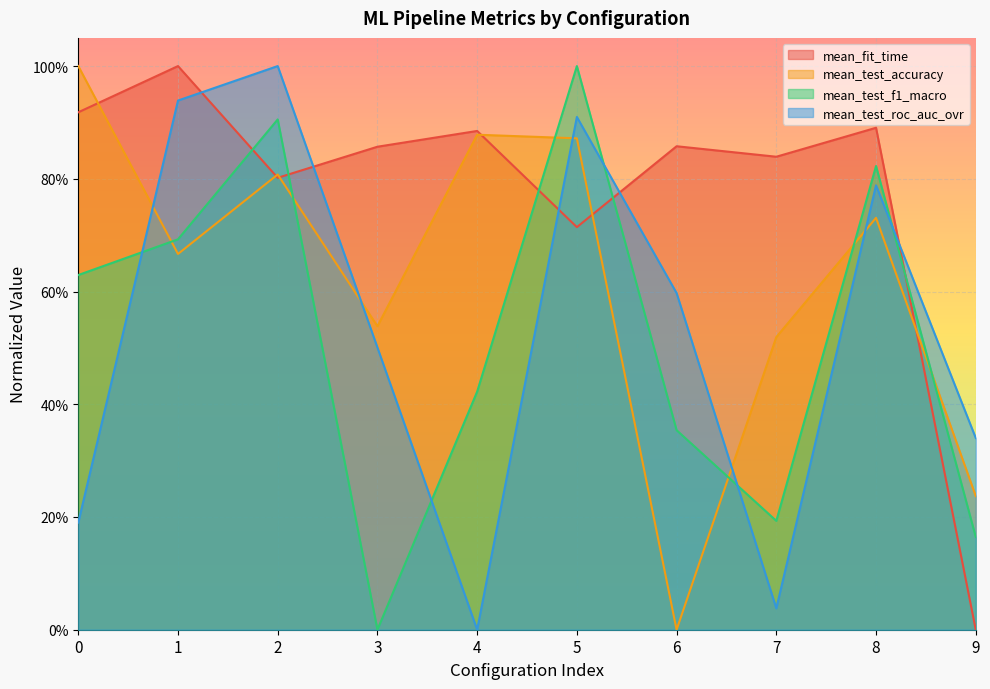

How many lines are shown in the chart?

4